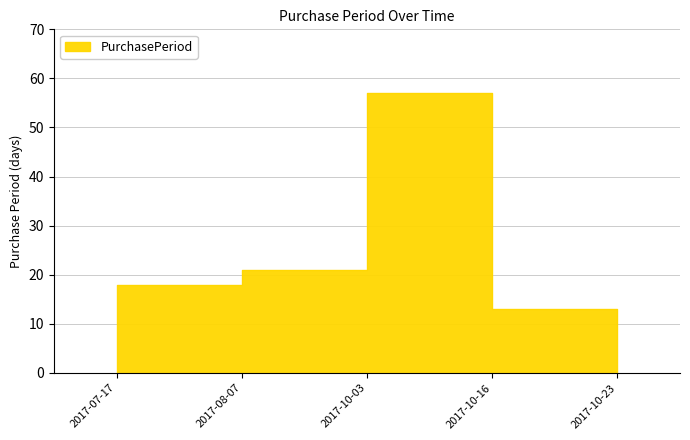

What is the label of the 2nd point from the left?

2017-08-07